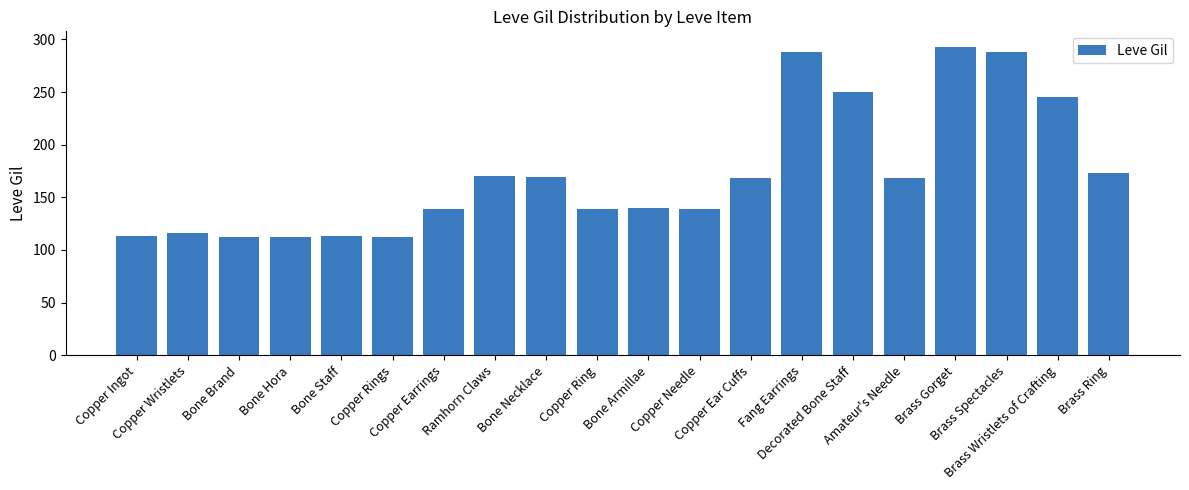

What is the difference between the maximum and second lowest values?

181